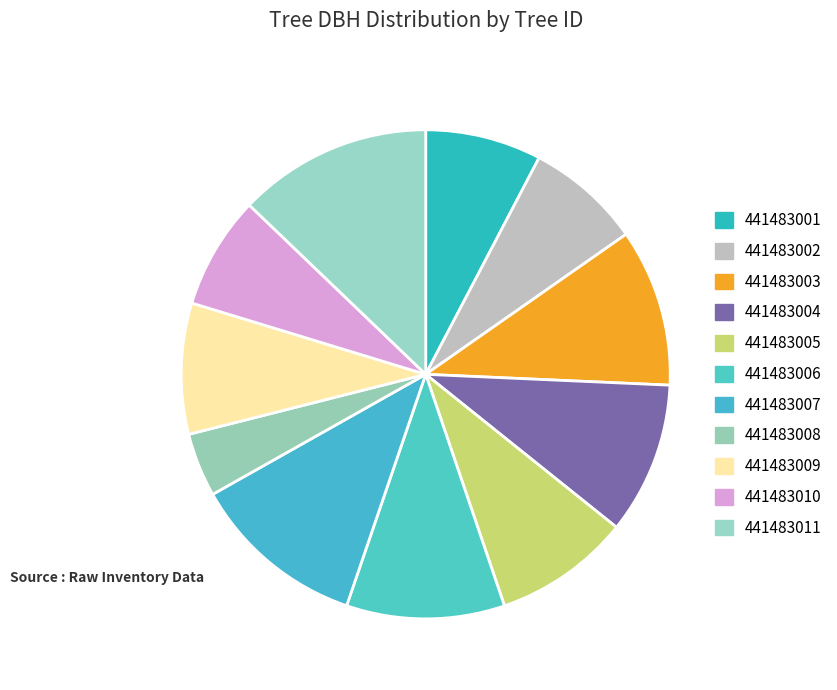

To the nearest percent, what is the difference between the largest and smallest slice percentages?

9%